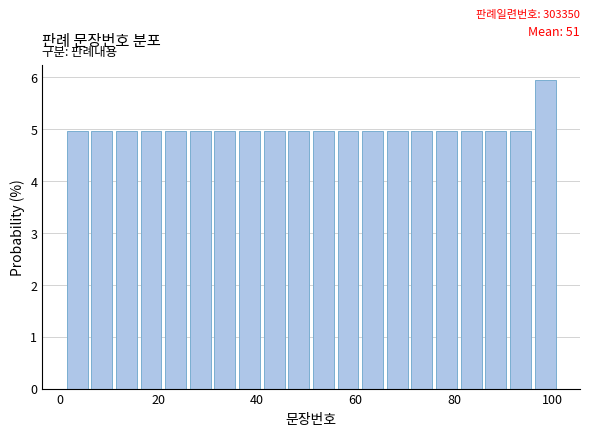

Read against the x-axis, roughly where is the centre of the tallest bar?

98